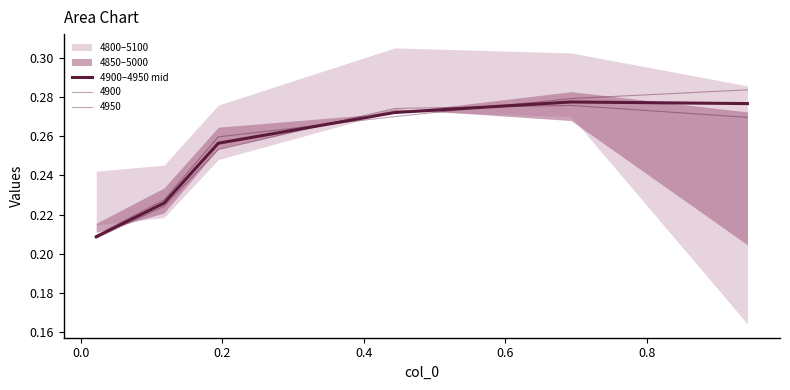

What is the greatest value displayed?

0.3